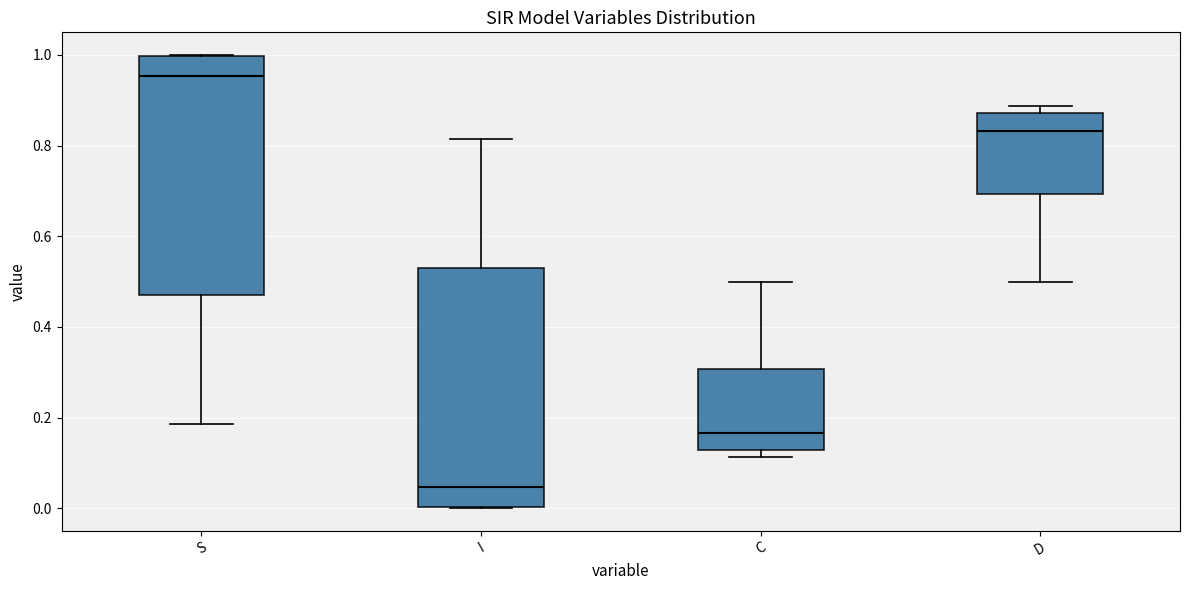

Where is the upper edge of the box for S on the y-axis? The values are not printed on the chart, so give them approximately, as read against the axis.

1.00